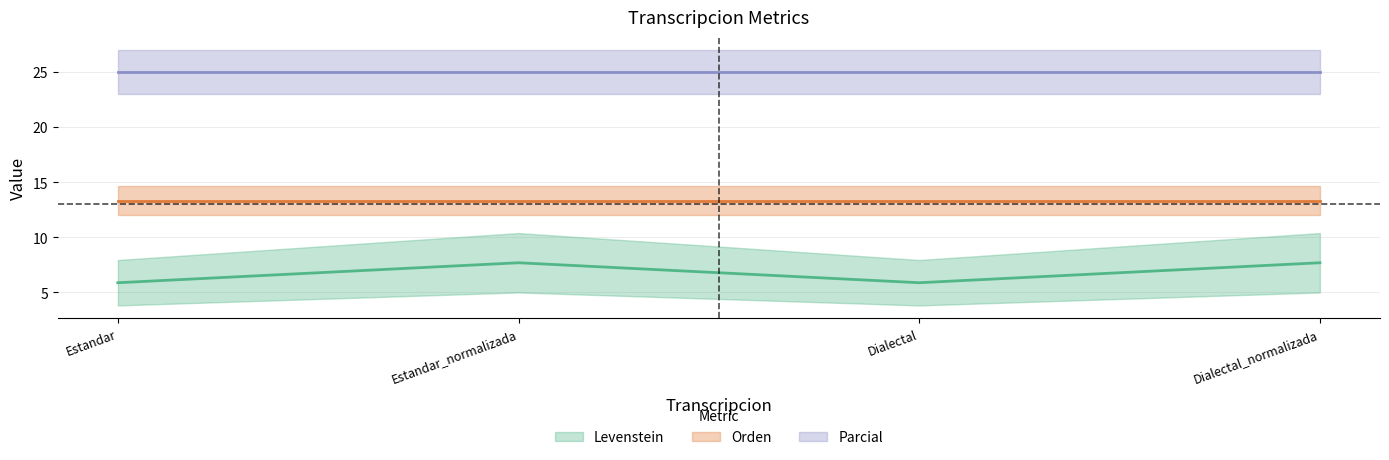

What is the label of the 4th point from the right?

Estandar